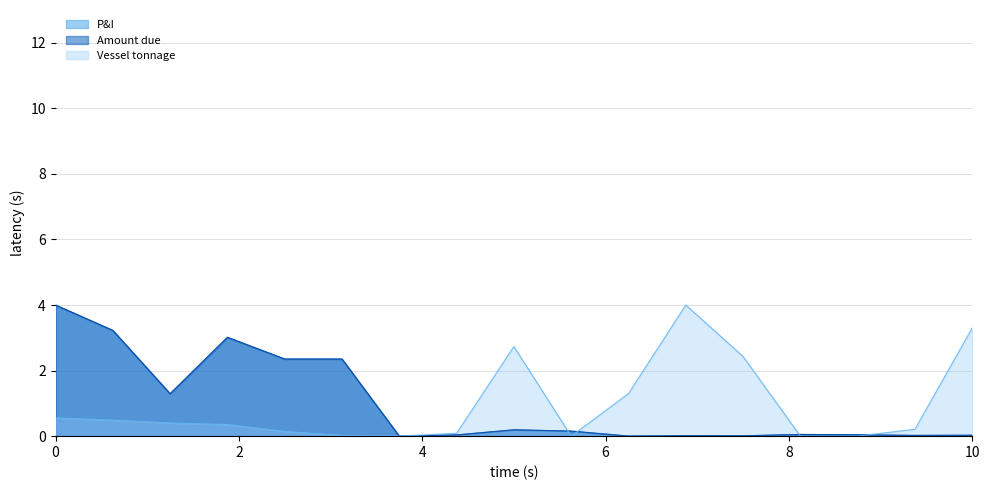

What is the difference between the maximum and second lowest values in the Amount due series?

4.0